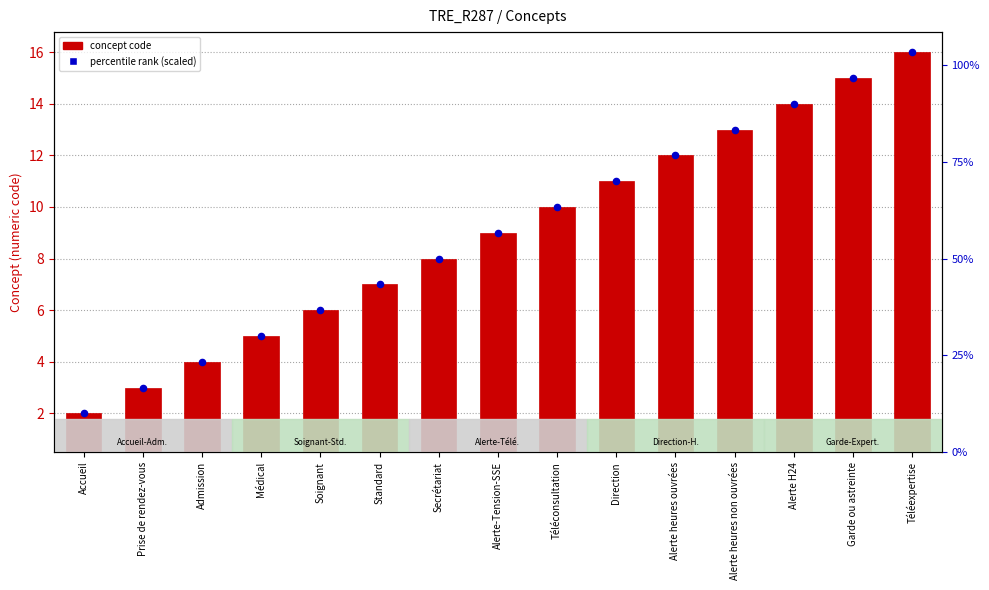

What is the total value across all series at Admission?

7.5